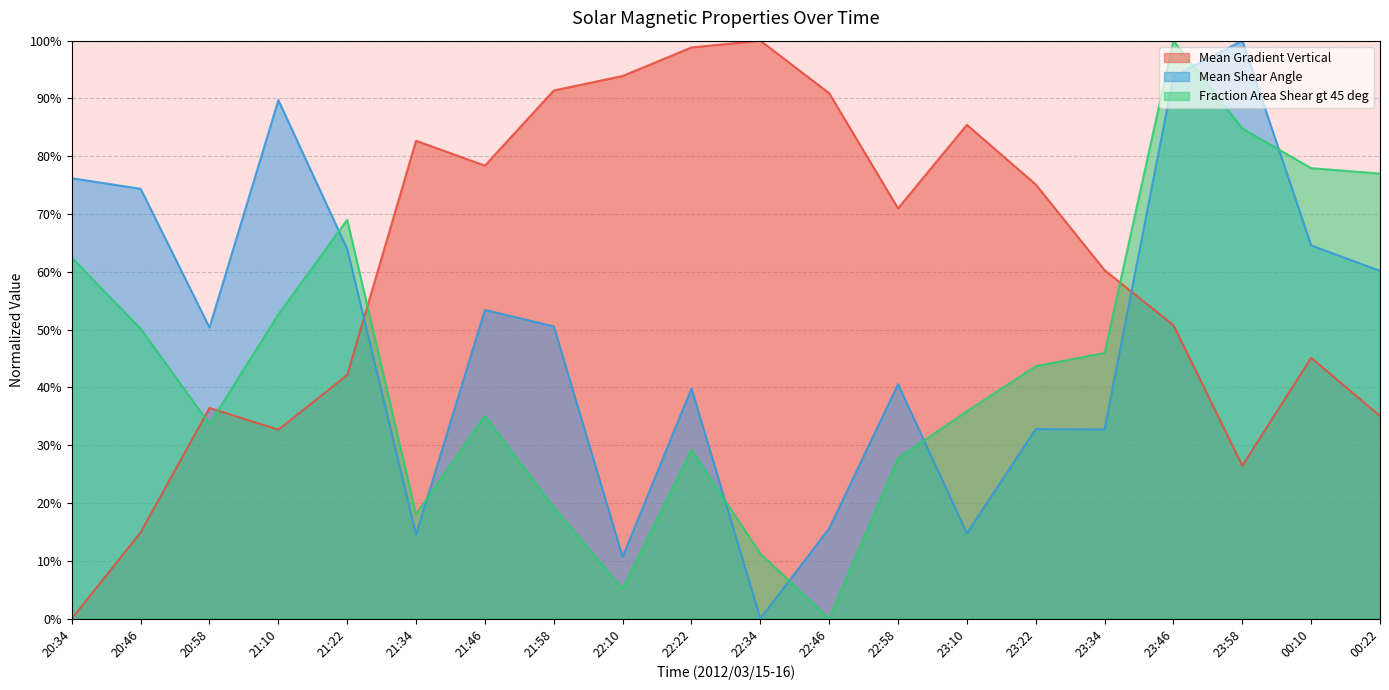

How many distinct data groups are displayed?

3